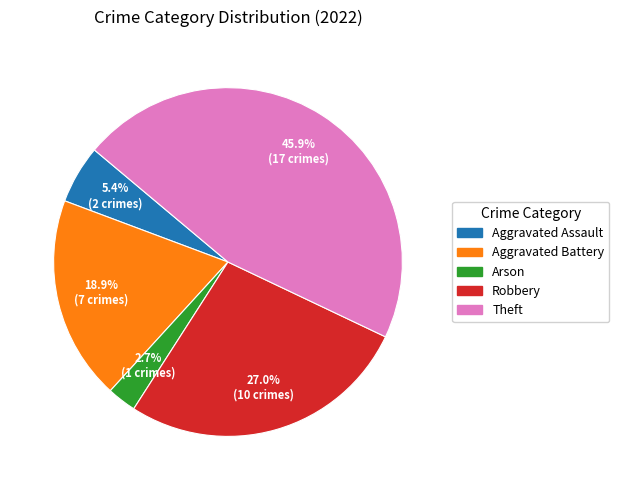

What portion of the pie excludes Aggravated Battery?

81.1%